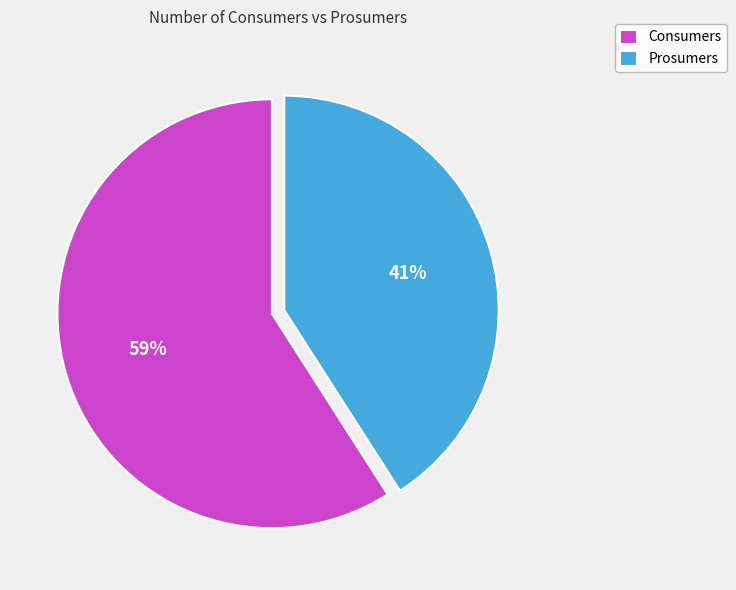

Is it true that Consumers is 59% of the pie?

True